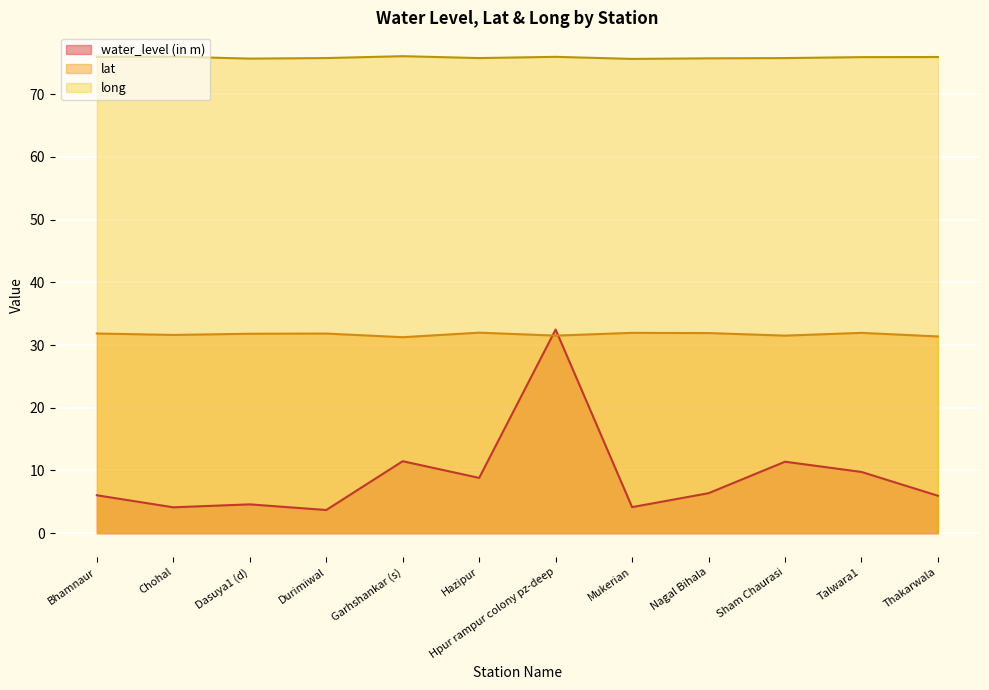

True or false: long and lat cross at least once.

False